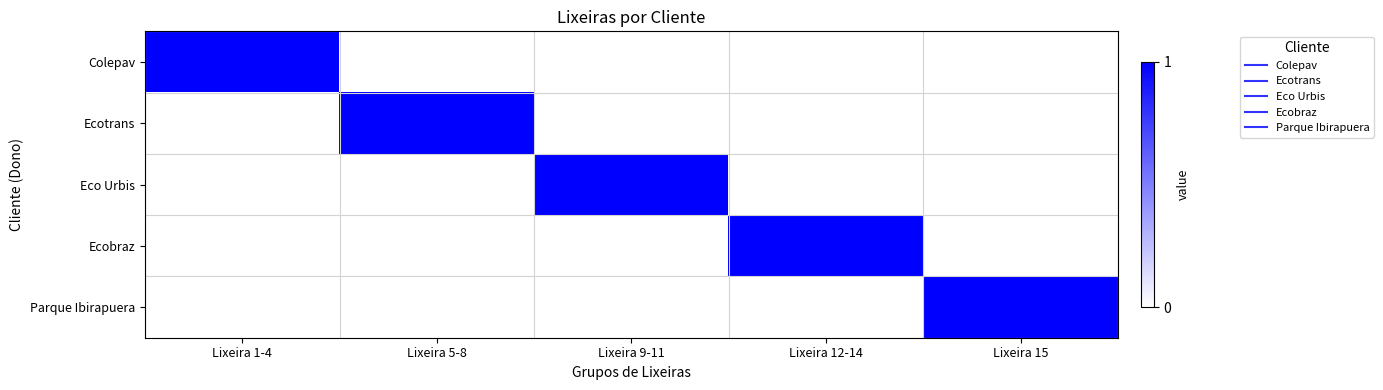

Reading left to right, list all the values displayed in this chart.

Colepav: Lixeira 1-4=1	Lixeira 5-8=0	Lixeira 9-11=0	Lixeira 12-14=0	Lixeira 15=0
Ecotrans: Lixeira 1-4=0	Lixeira 5-8=1	Lixeira 9-11=0	Lixeira 12-14=0	Lixeira 15=0
Eco Urbis: Lixeira 1-4=0	Lixeira 5-8=0	Lixeira 9-11=1	Lixeira 12-14=0	Lixeira 15=0
Ecobraz: Lixeira 1-4=0	Lixeira 5-8=0	Lixeira 9-11=0	Lixeira 12-14=1	Lixeira 15=0
Parque Ibirapuera: Lixeira 1-4=0	Lixeira 5-8=0	Lixeira 9-11=0	Lixeira 12-14=0	Lixeira 15=1